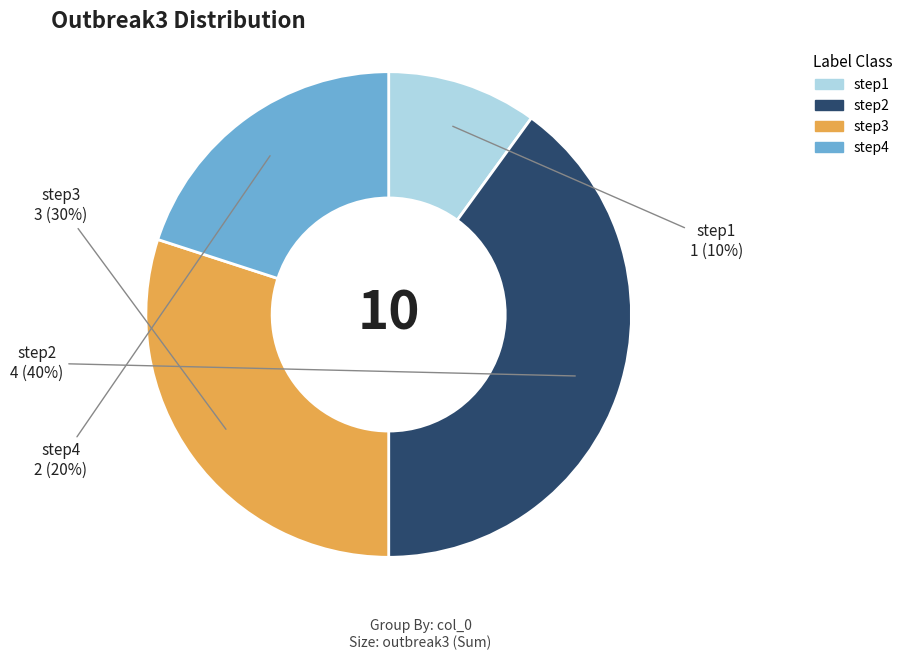

Approximately how many times larger is the value at step3 compared to step4?

1.5